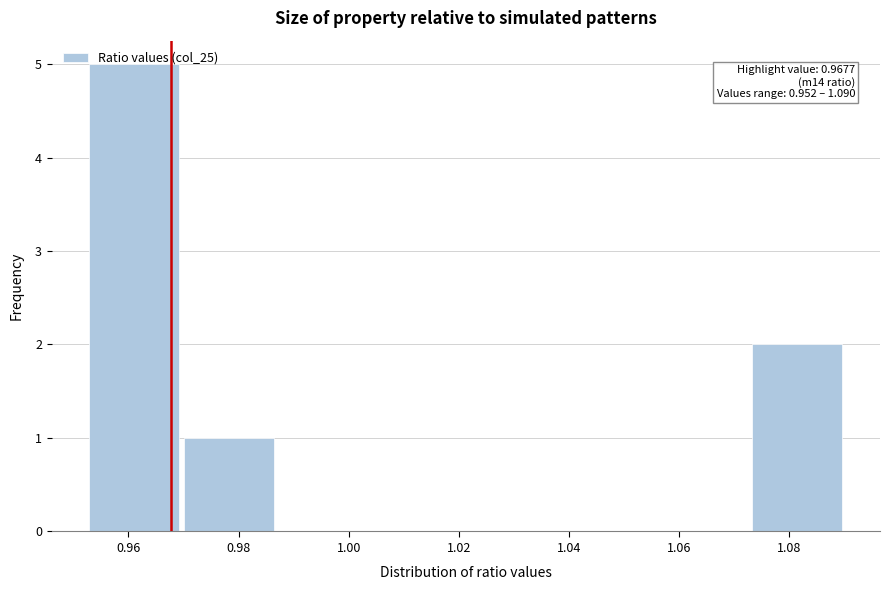

Over which range of the x-axis is the bar tallest?

0.952 to 0.970